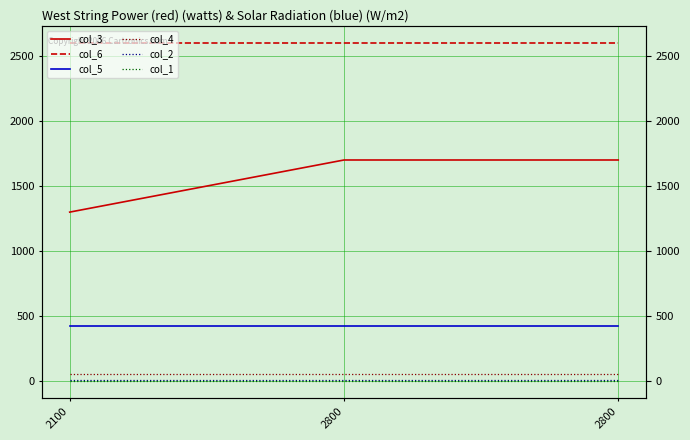

Between 2100 and 2800, which series saw the biggest shift?

col_3